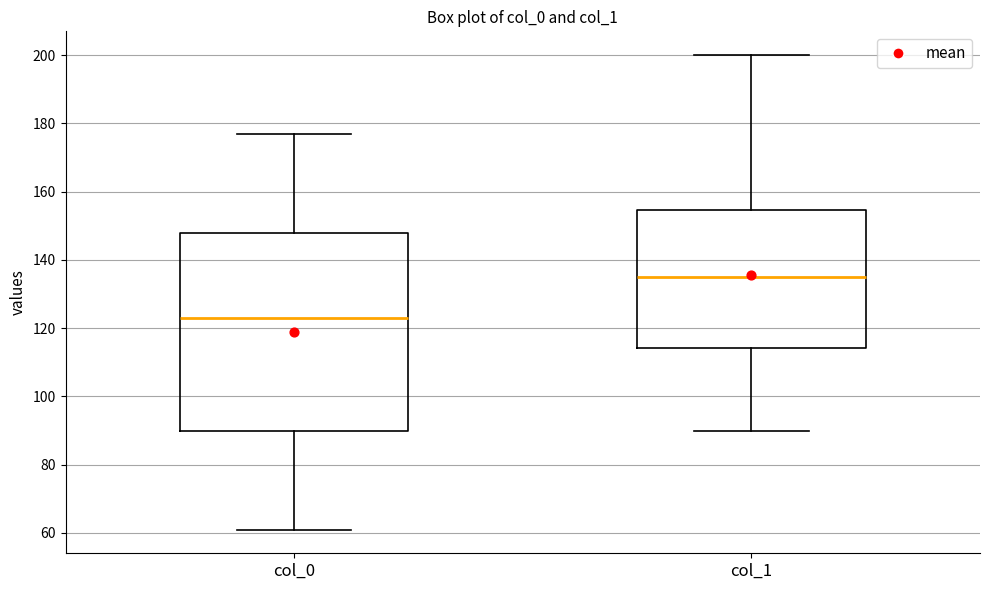

Comparing the boxes themselves (not the whiskers), which one is the tallest?

col_0